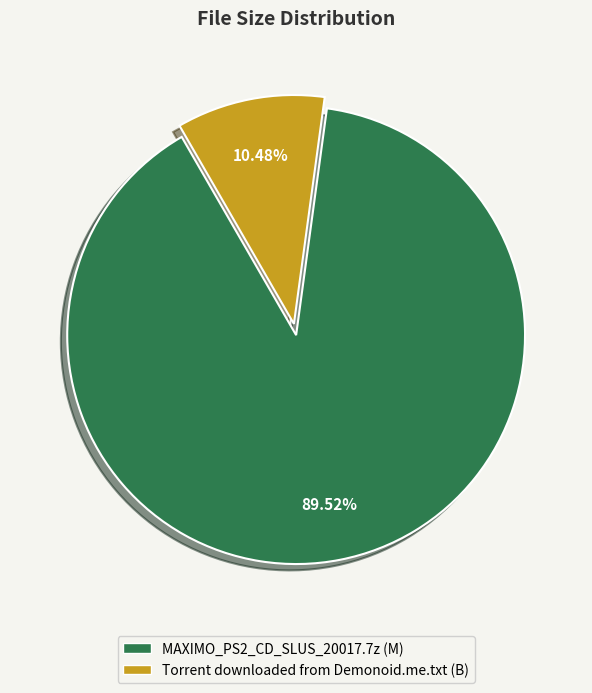

To the nearest percent, what is the average slice percentage?

50%